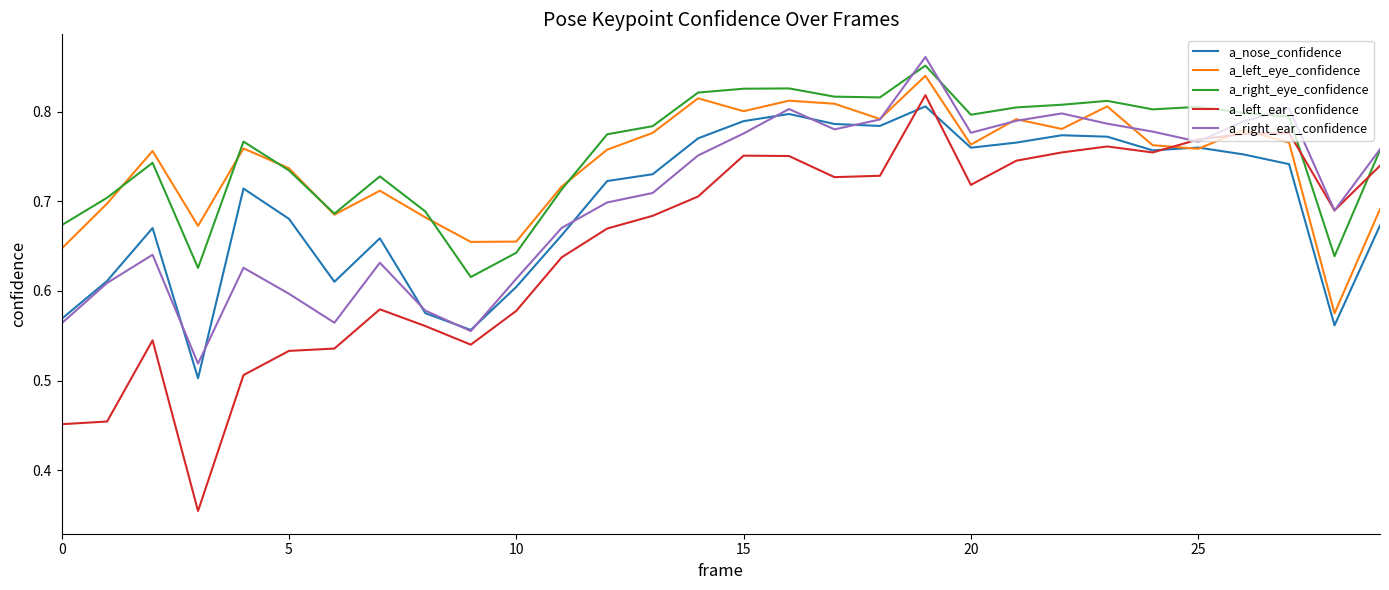

True or false: a_right_eye_confidence and a_nose_confidence cross at least once.

False